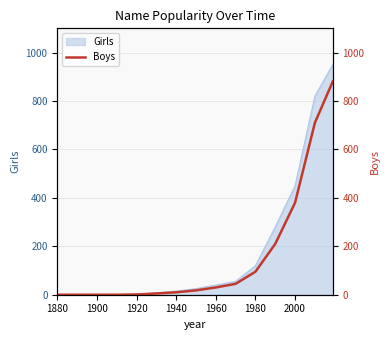

Reading right to left, transcribe all the data shown in this chart.

880	710	380	210	95	45	30	18	10	5	1	0	0	0	0